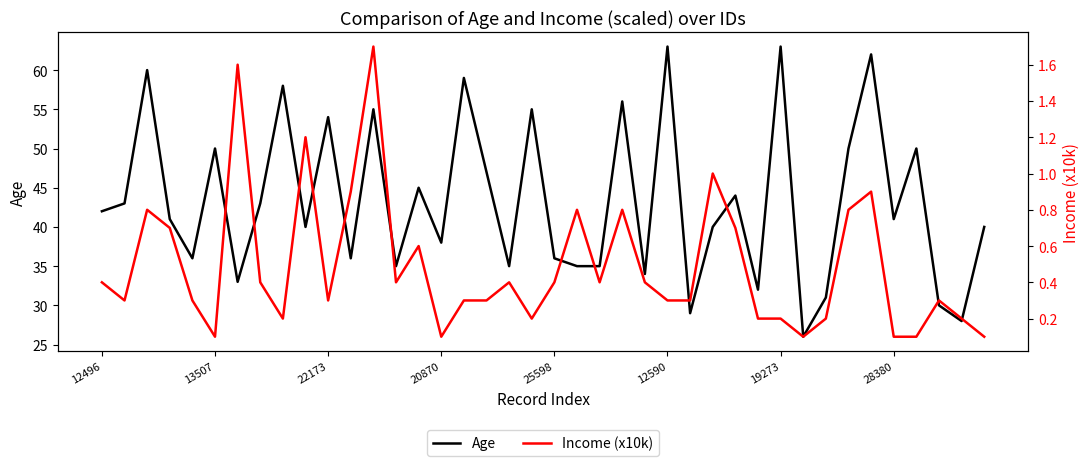

Is it true that Age equals 63 at 12590?

True